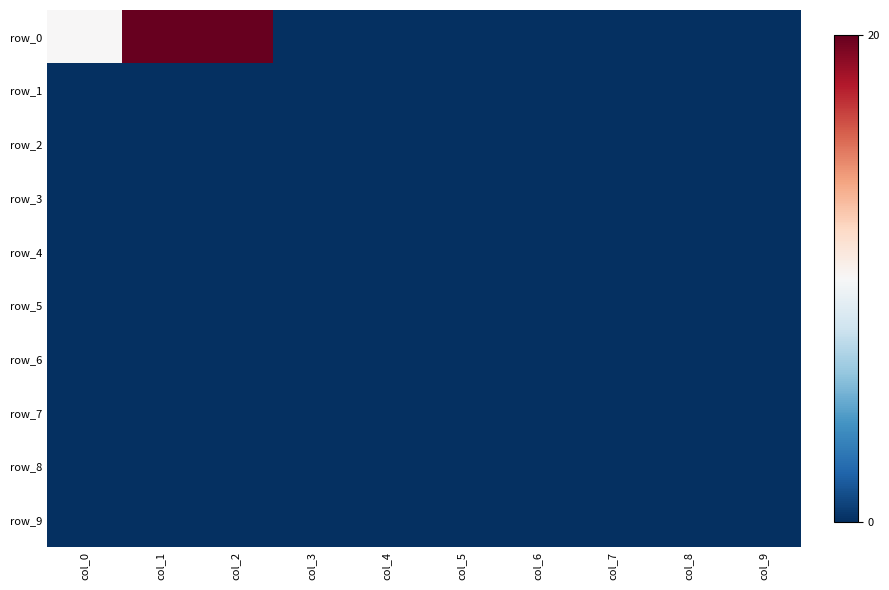

The row_8 series shows 0 at col_0. True or false?

True